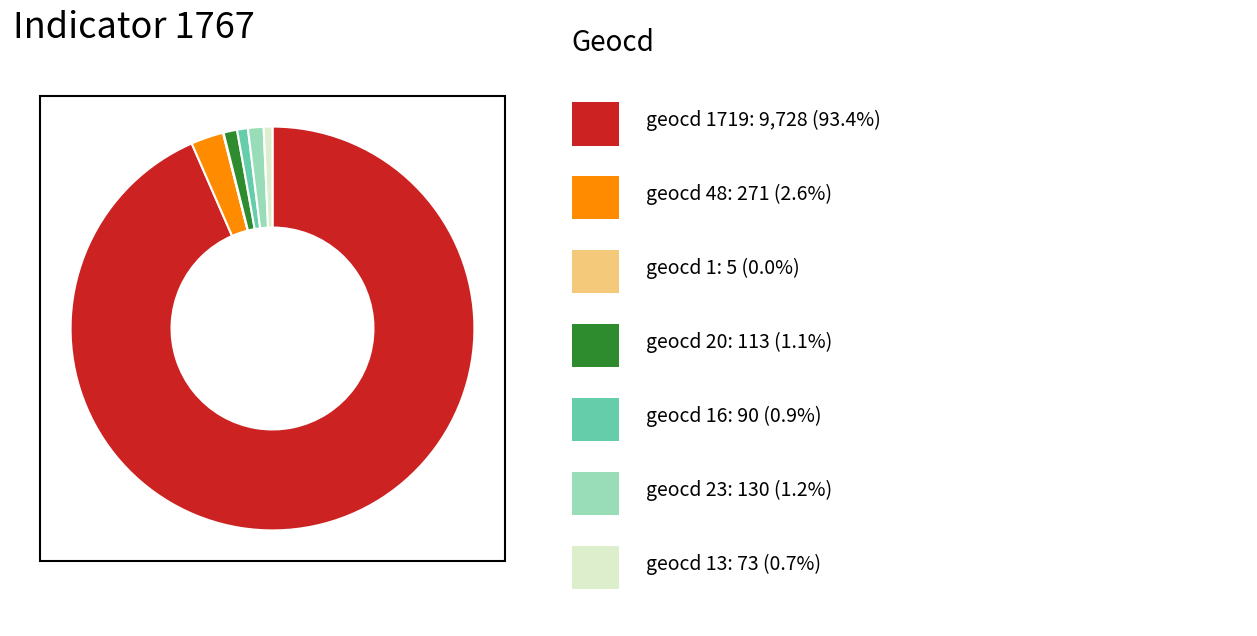

Does any single category account for the majority?

Yes